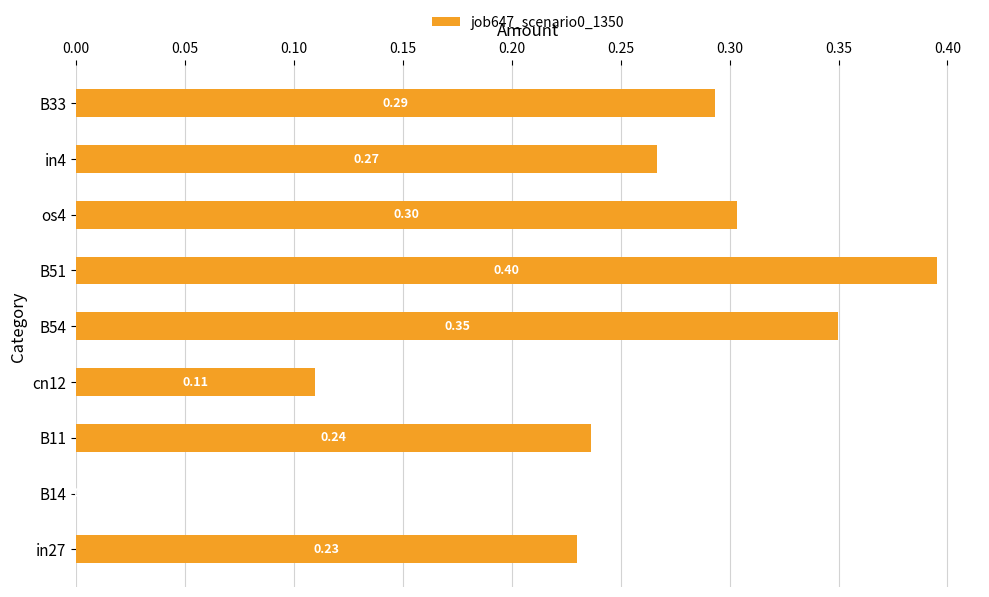

Which category has the highest value across all series?

B51